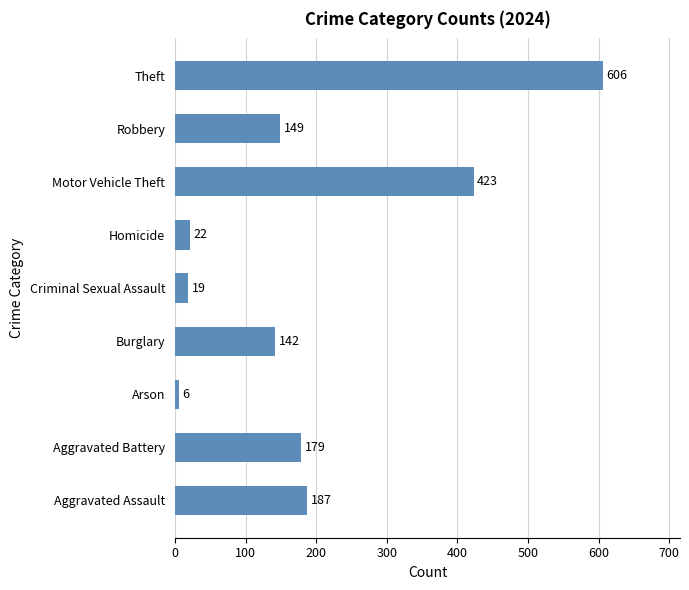

Approximately how many times larger is the value at Criminal Sexual Assault compared to Aggravated Assault?

0.1